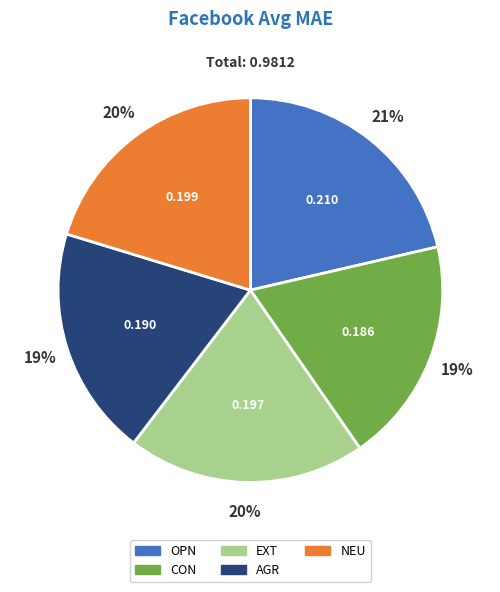

Which category has the biggest portion of the pie?

OPN